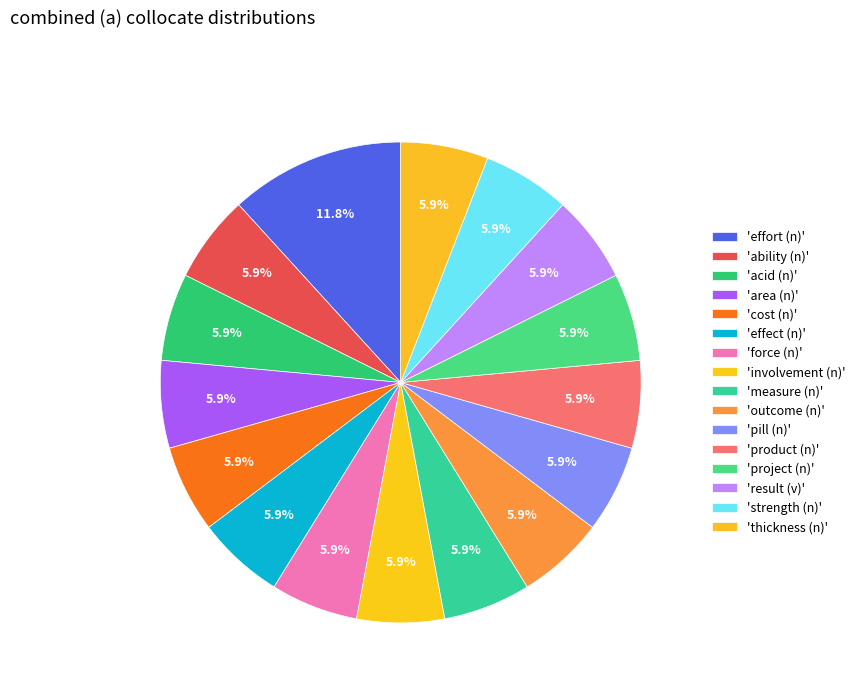

Is there any slice that represents more than half of the pie?

No